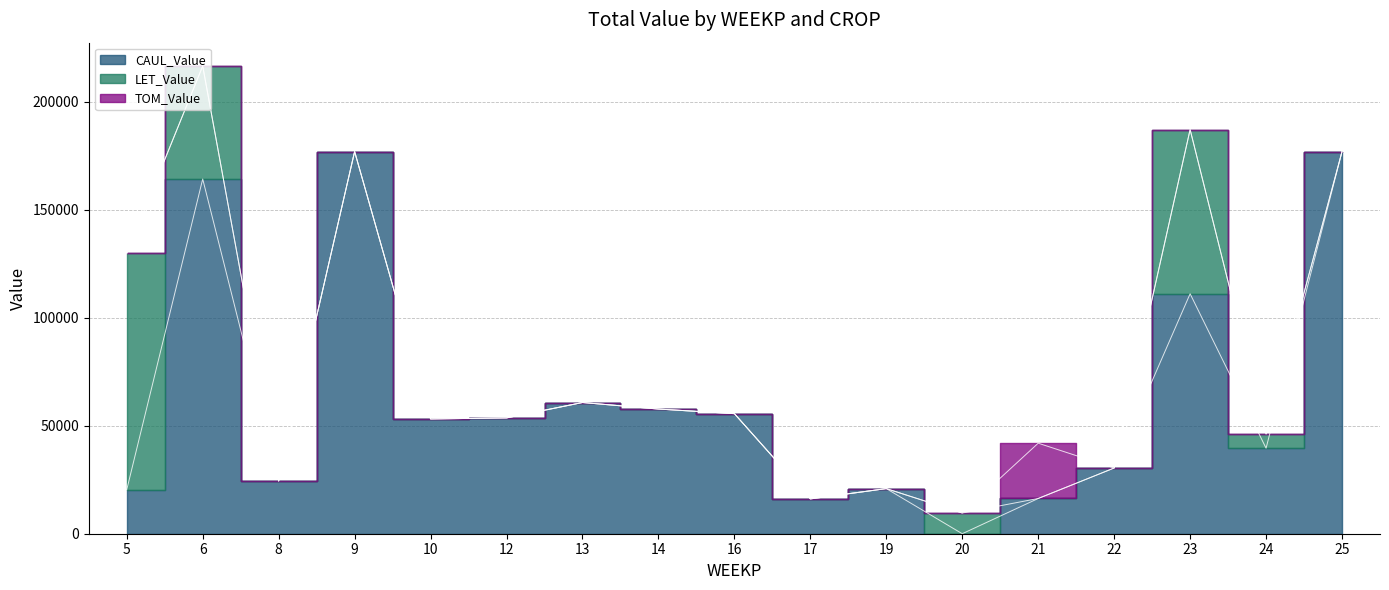

How many times do CAUL_Value and LET_Value cross each other?

3